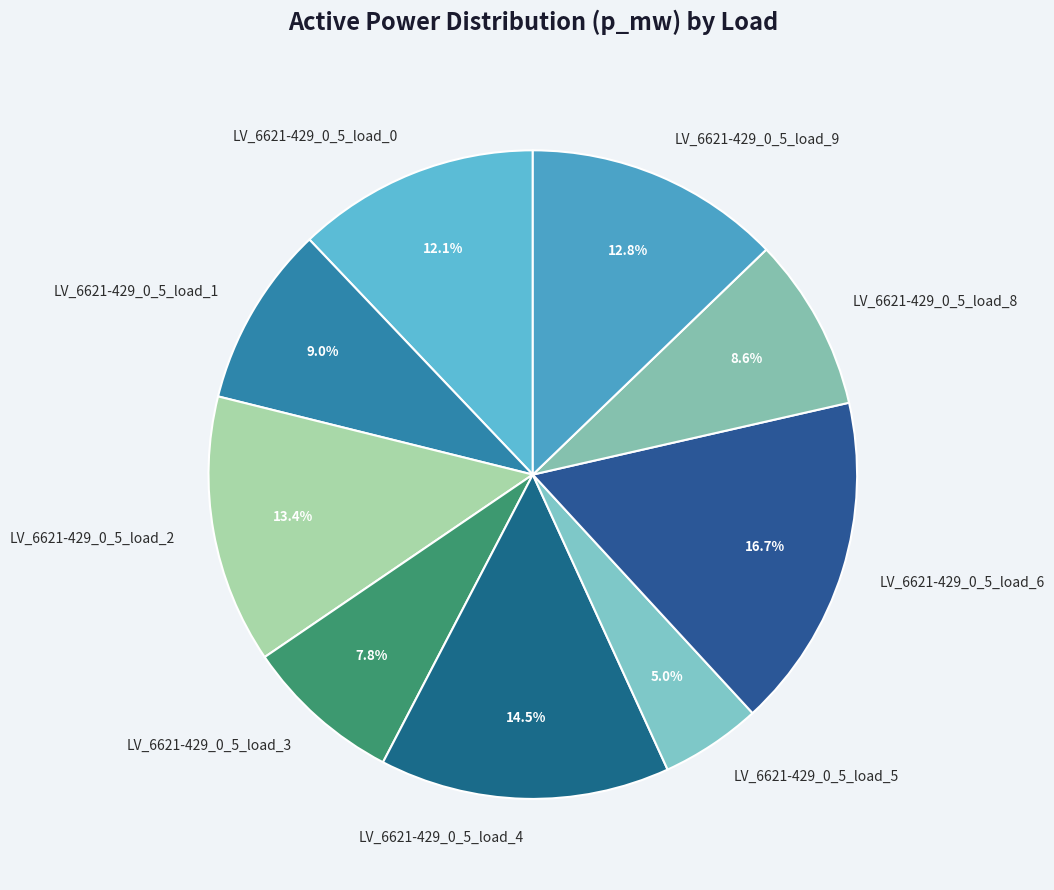

Does LV_6621-429_0_5_load_1 represent more than half of the total?

No